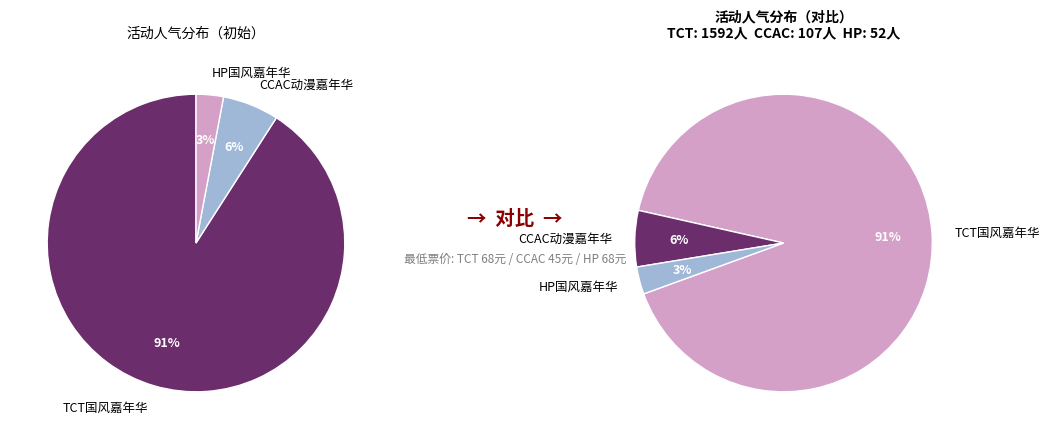

To the nearest percent, what is the difference between the largest and smallest slice percentages?

88%